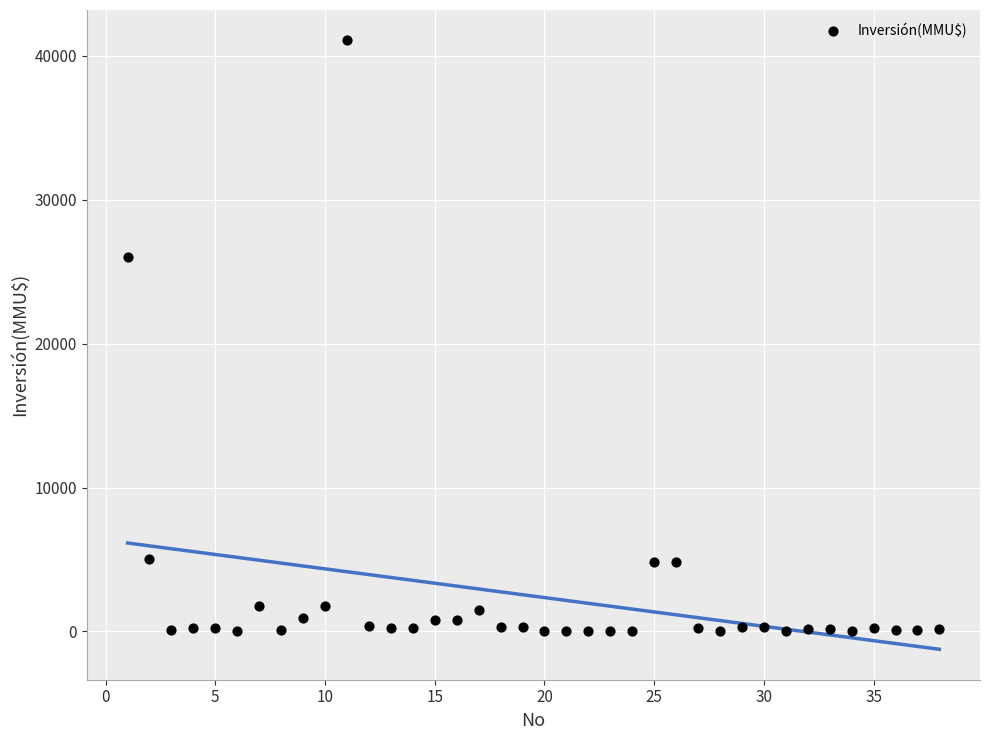

What is the range of Y values (max minus min)?

41075